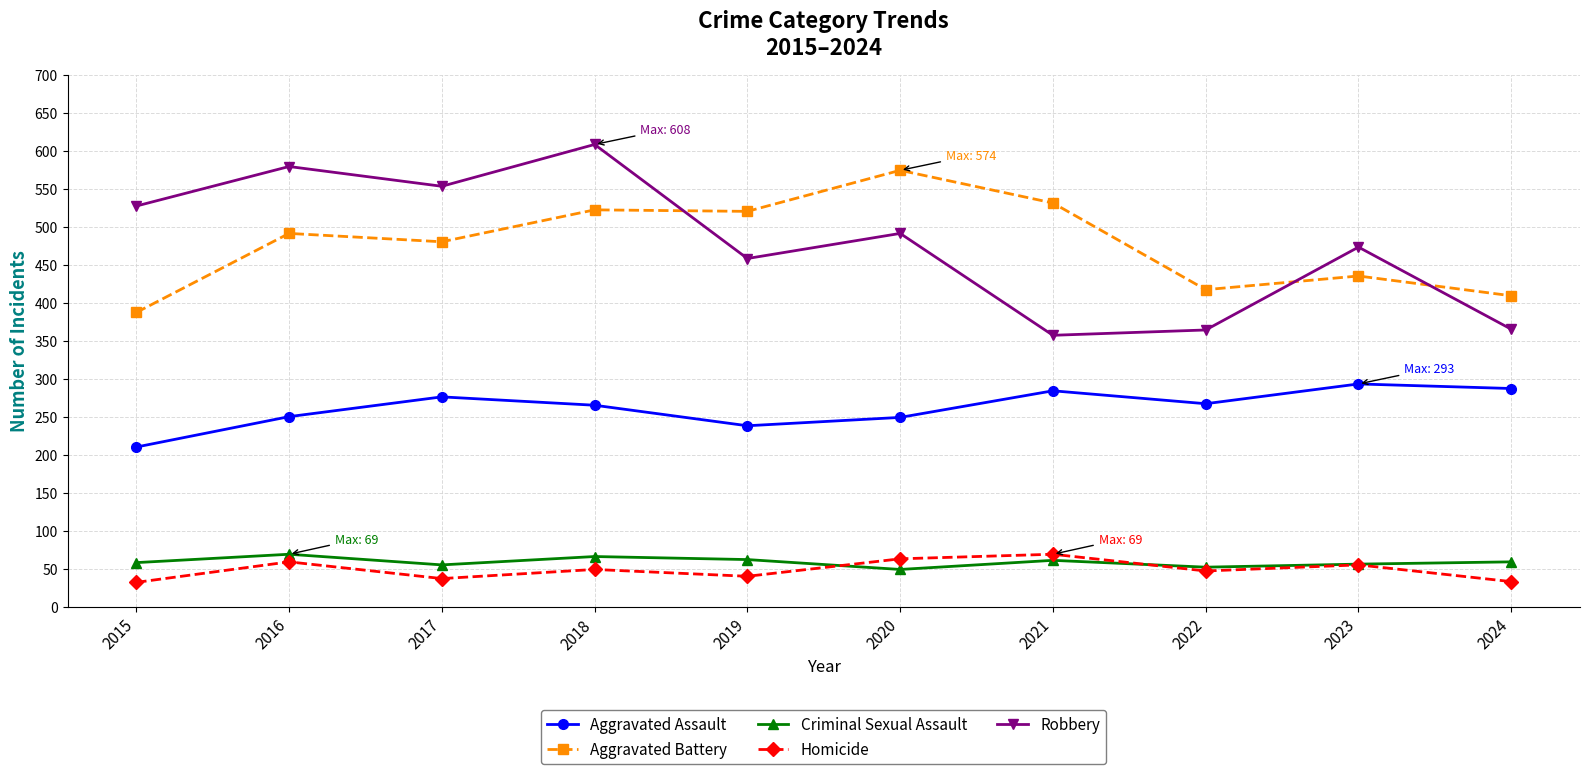

How many values in the Homicide series are below 49?

5